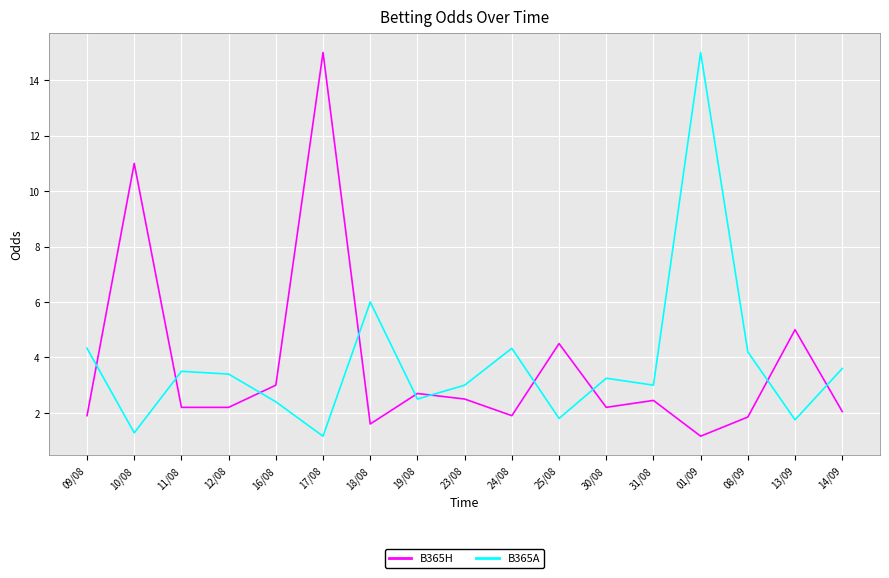

What is the sum of all B365A values?

64.5